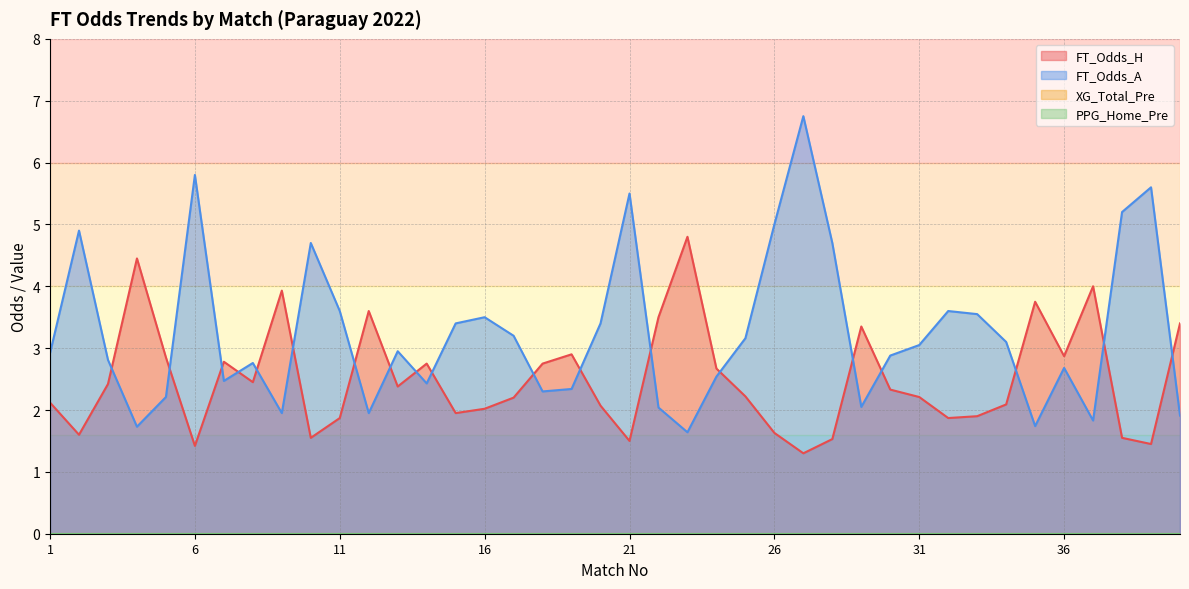

How many lines are shown in the chart?

4